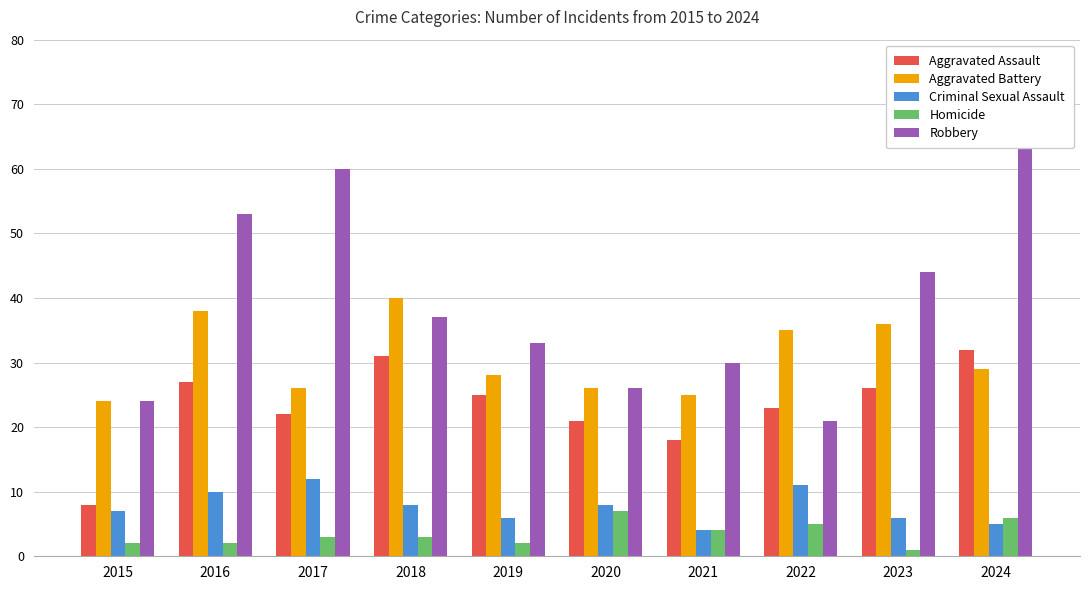

What is the difference between the second highest and second lowest values in the Aggravated Assault series?

13